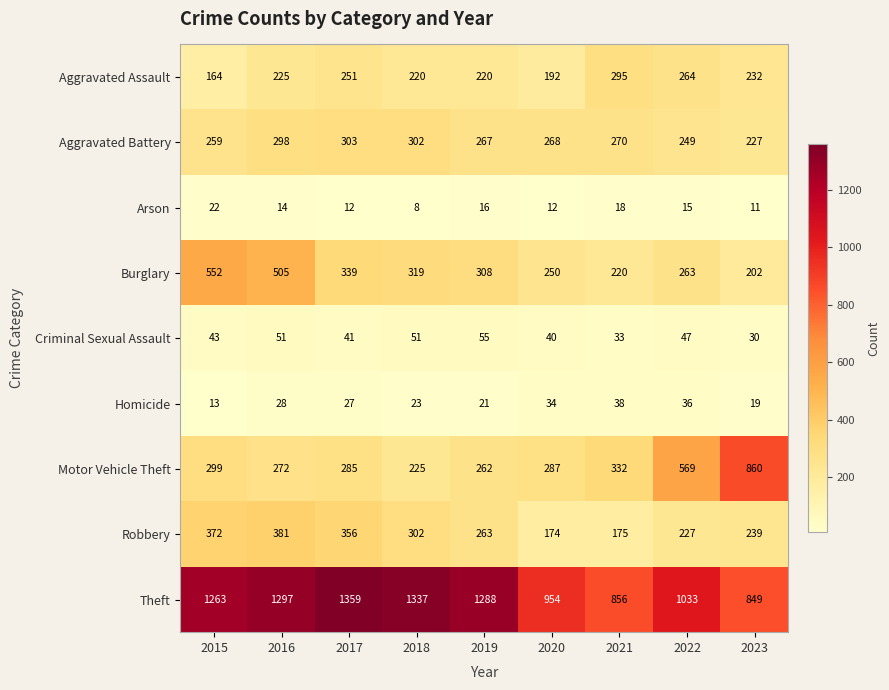

How many series are shown in this chart?

9